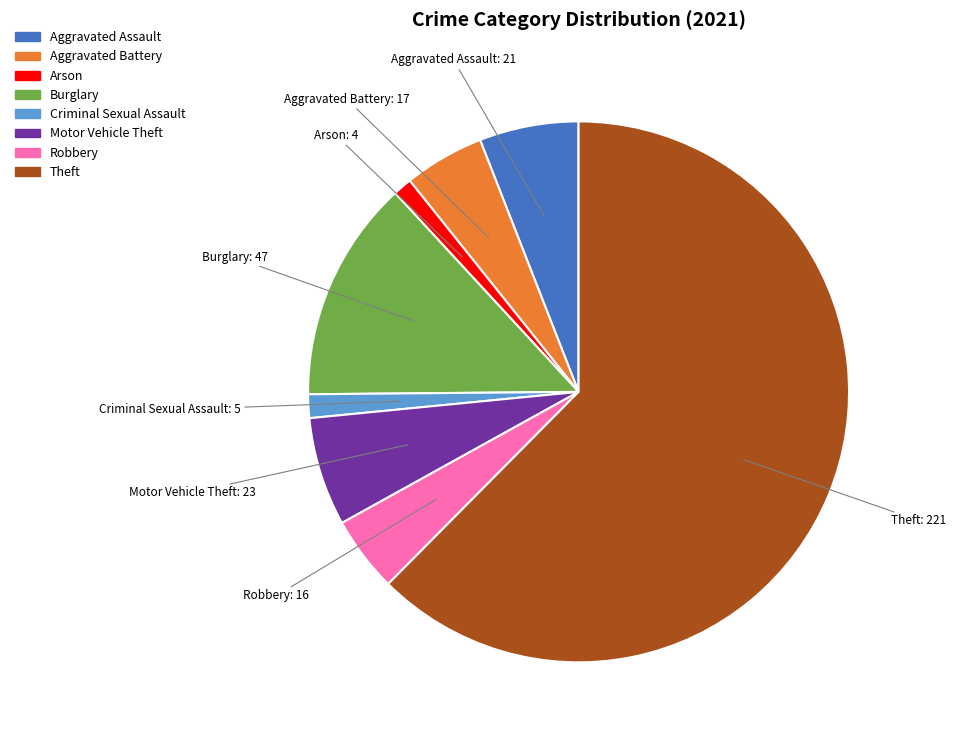

Is there a majority slice in this chart?

Yes